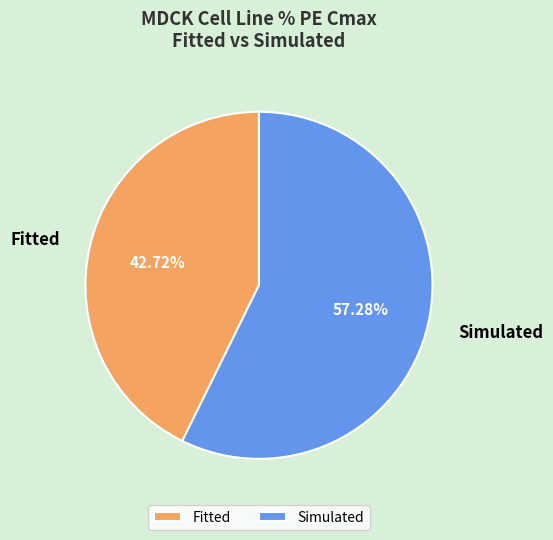

Rank the categories by value from lowest to highest.

Fitted, Simulated